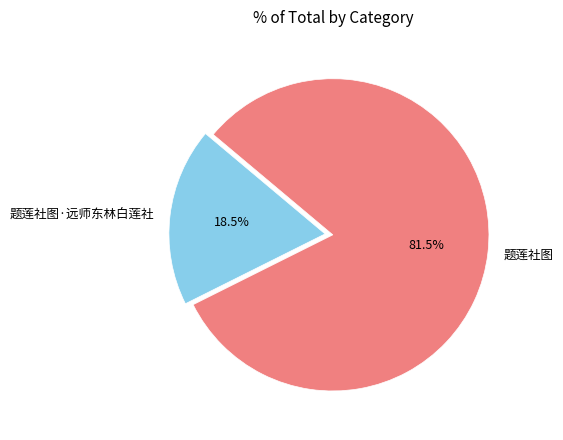

Combined, what portion of the pie is 题莲社图 and 题莲社图·远师东林白莲社?

100.0%